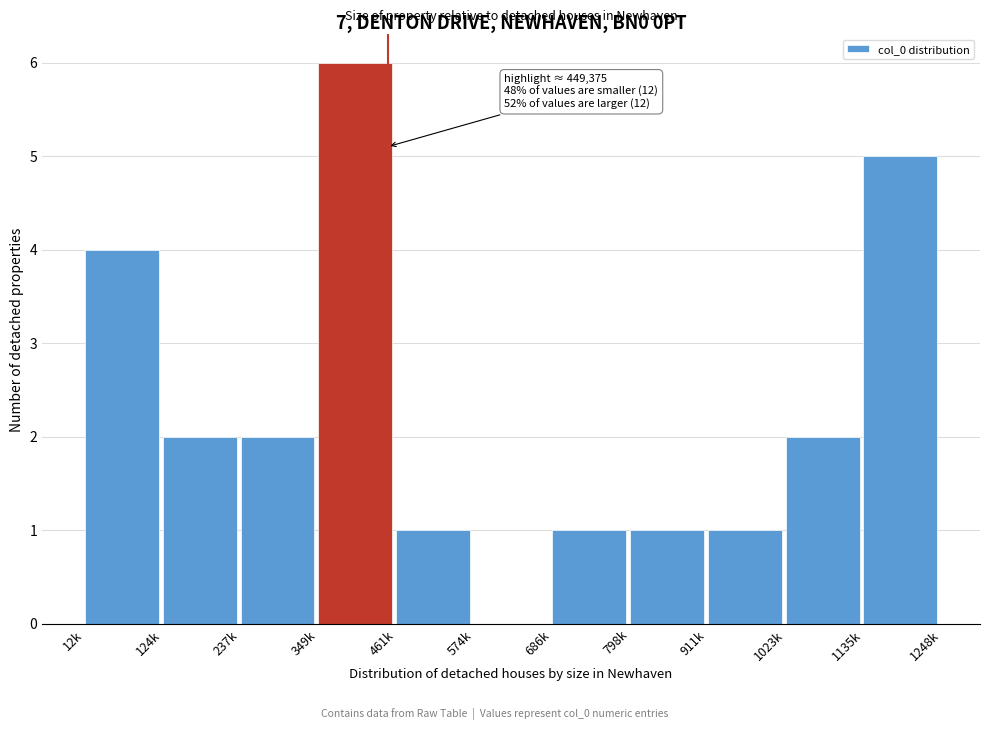

At which category does the chart reach its peak across all series?

349k